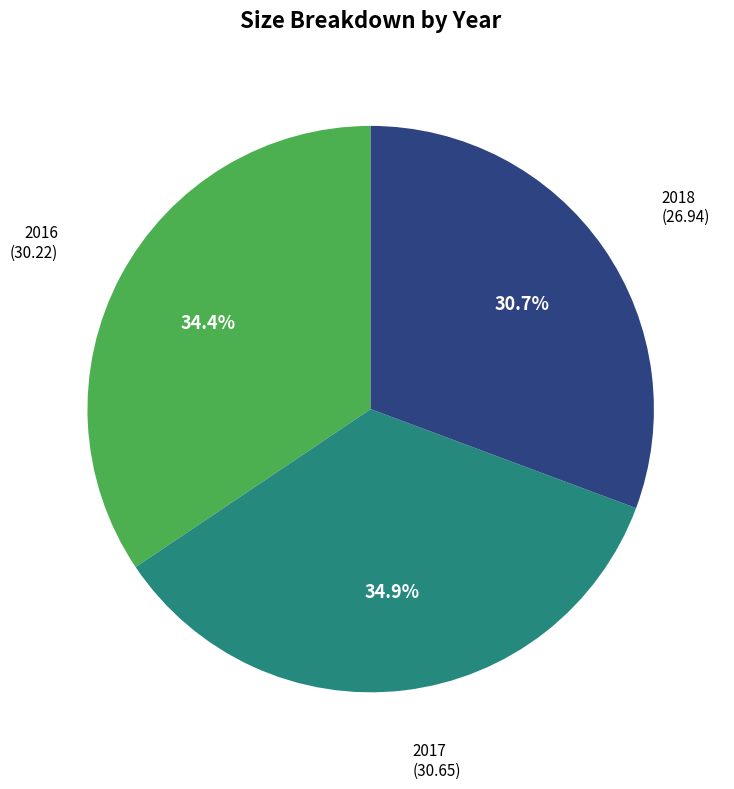

What percentage is the 2016 slice, to the nearest percent?

34%